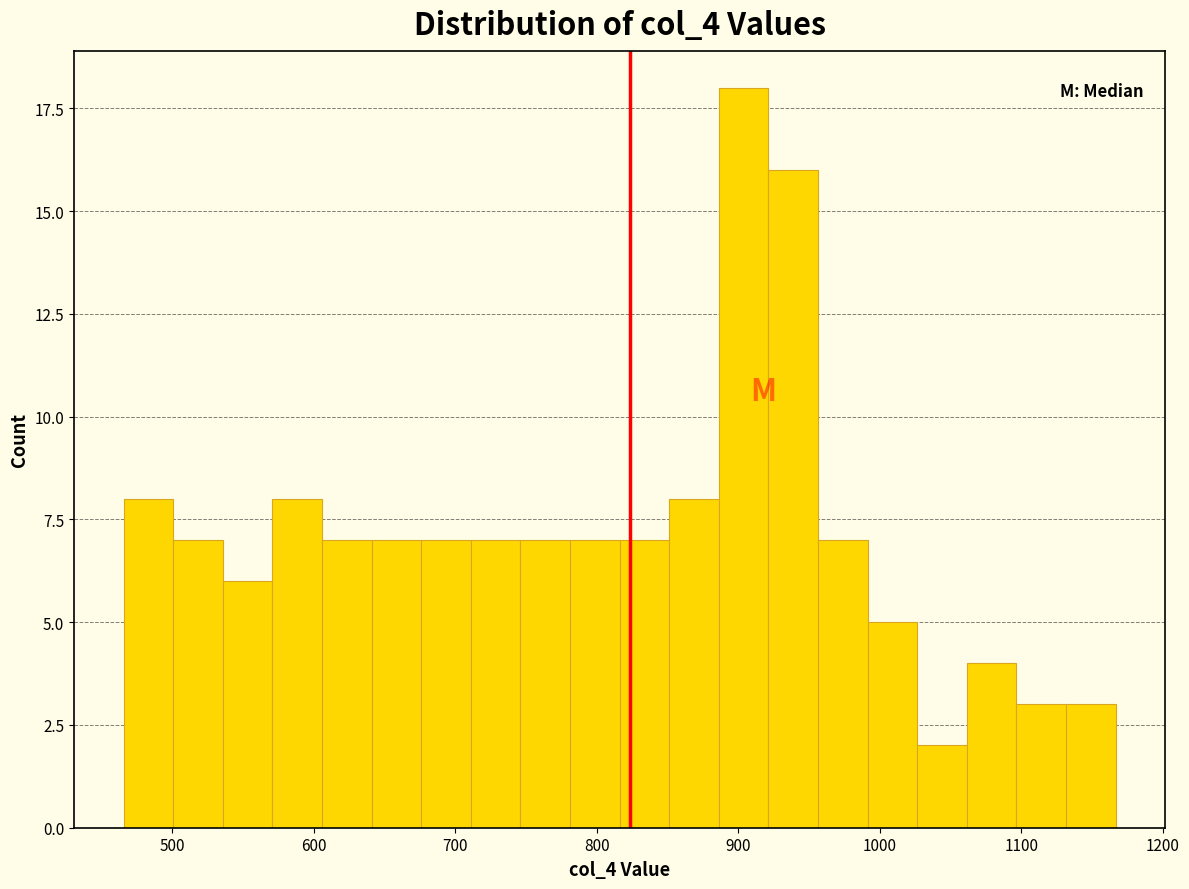

Around what value on the x-axis is the tallest bar? Give the approximate position of its centre, as read against the axis.

900